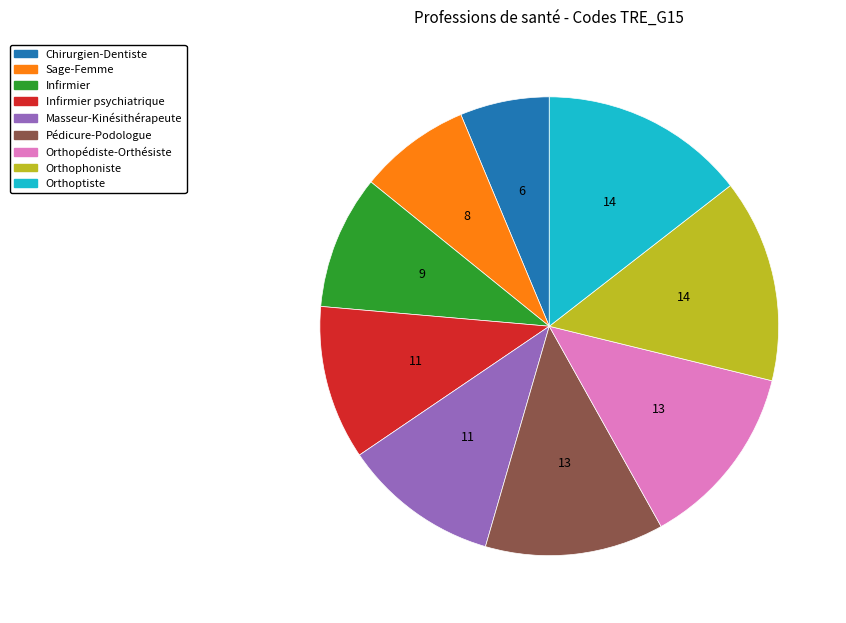

Does any single category account for the majority?

No